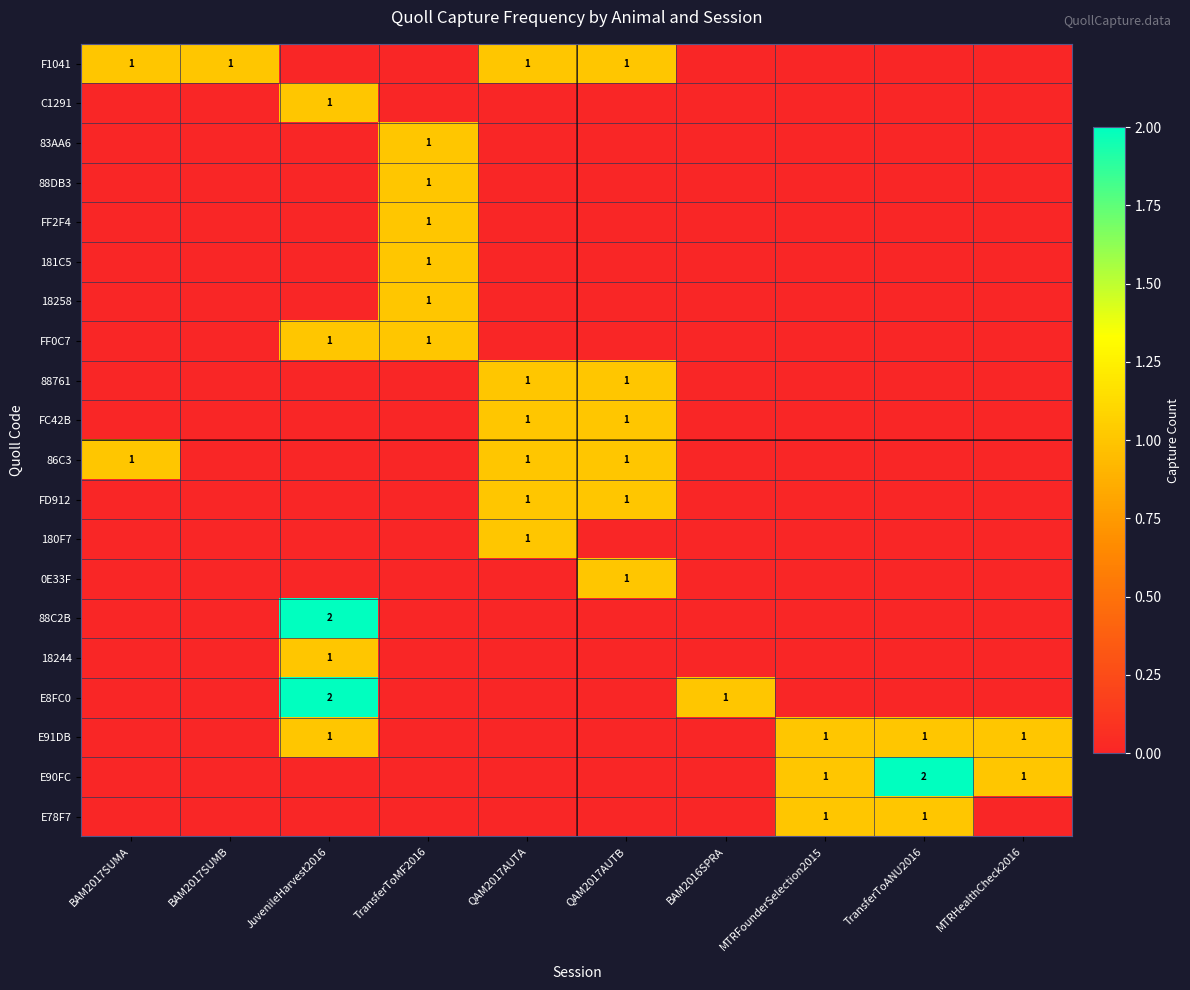

What is the total value across all series at TransferToMF2016?

6